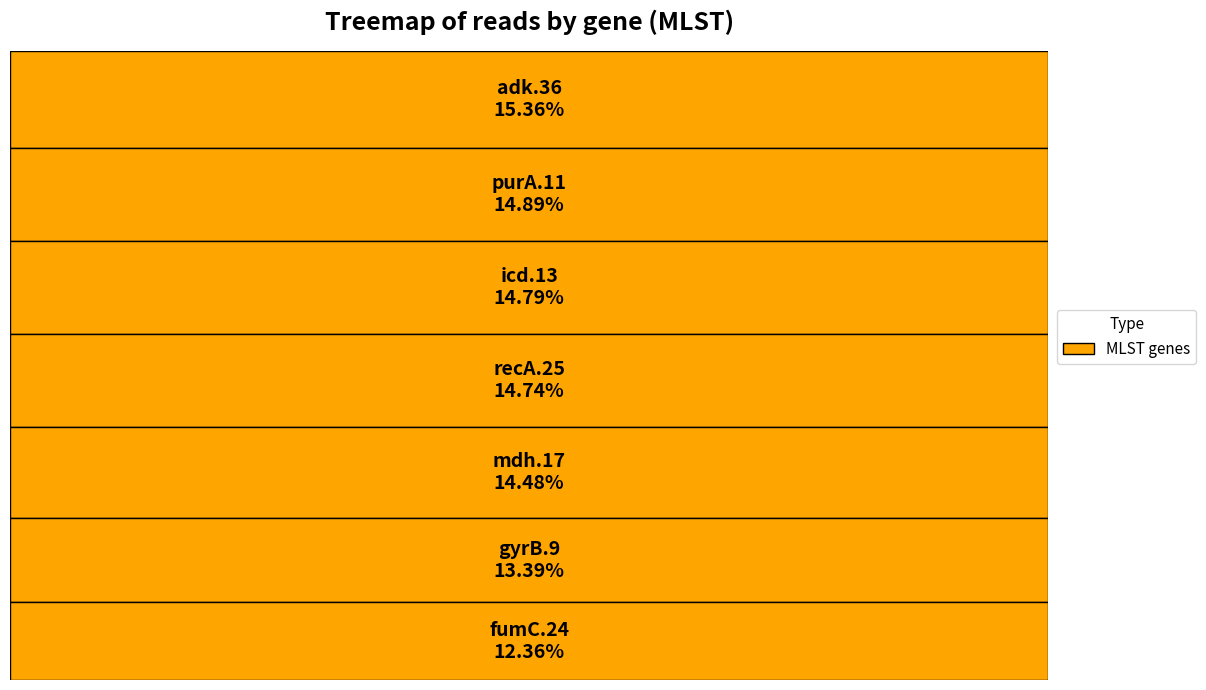

Do recA.25 and icd.13 together represent more than half of the pie?

No